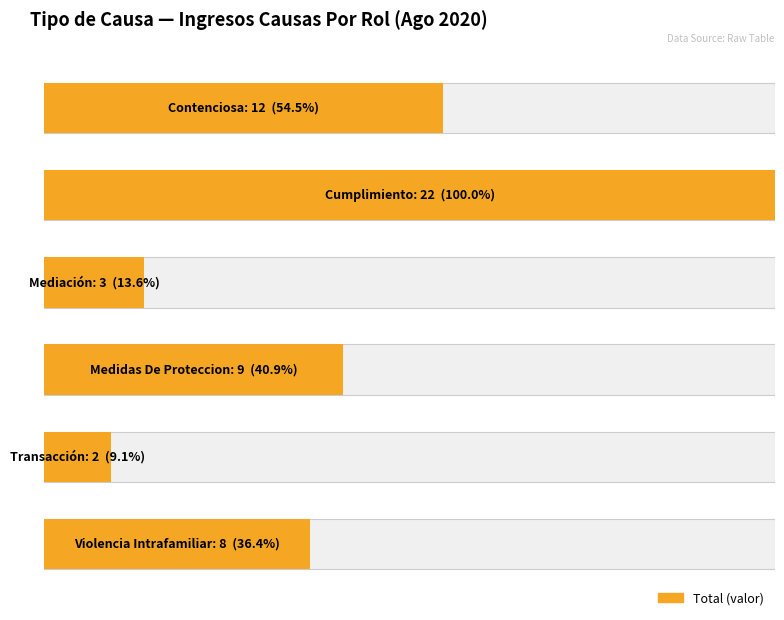

True or false: the data shows 8 at Violencia Intrafamiliar.

True